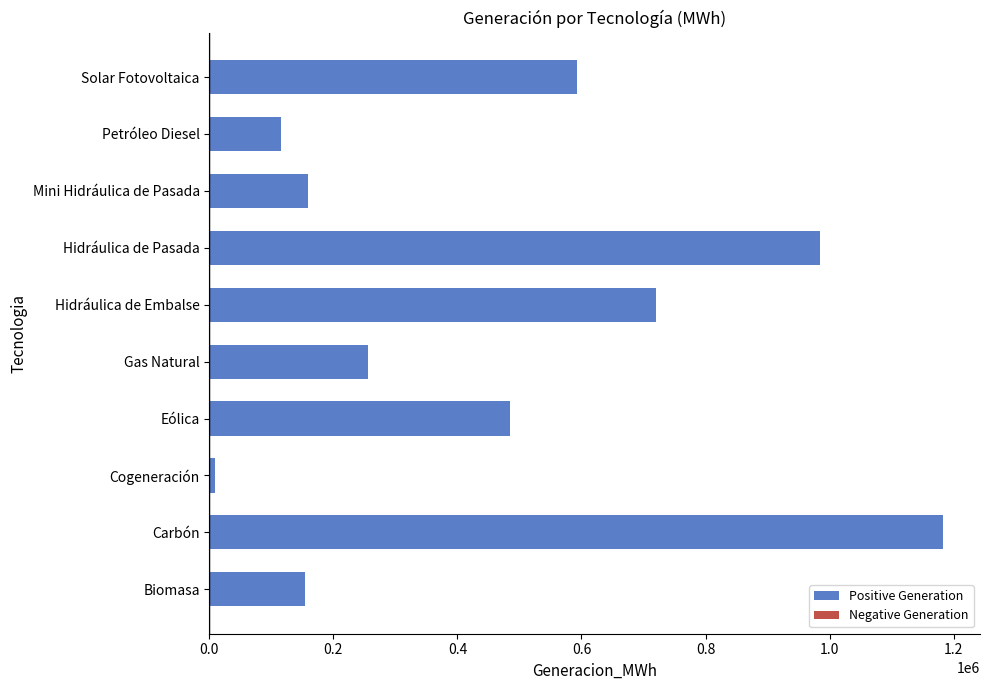

Approximately how many times larger is the value at Hidráulica de Embalse compared to Carbón?

0.6